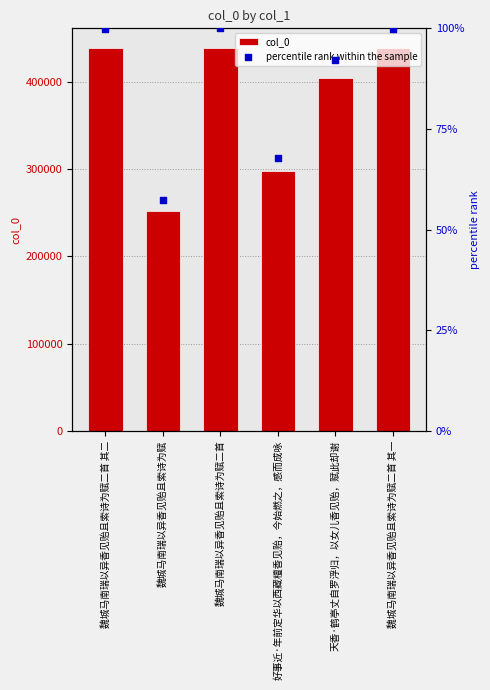

At how many categories does at least one series exceed 147813?

6